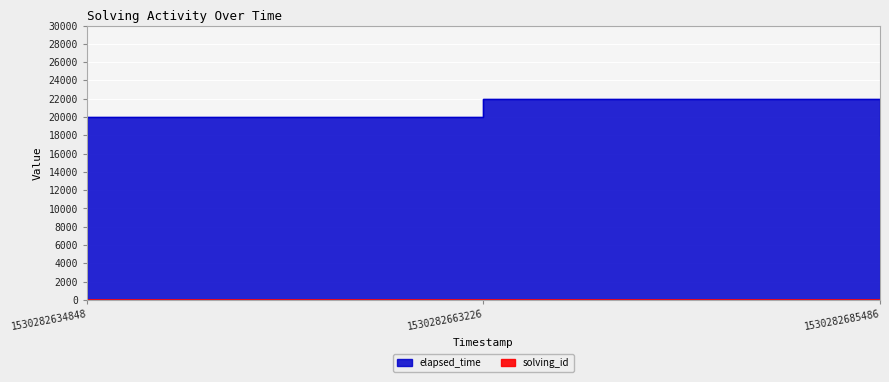

What is the value of the elapsed_time point at the 3rd from the left?

18000